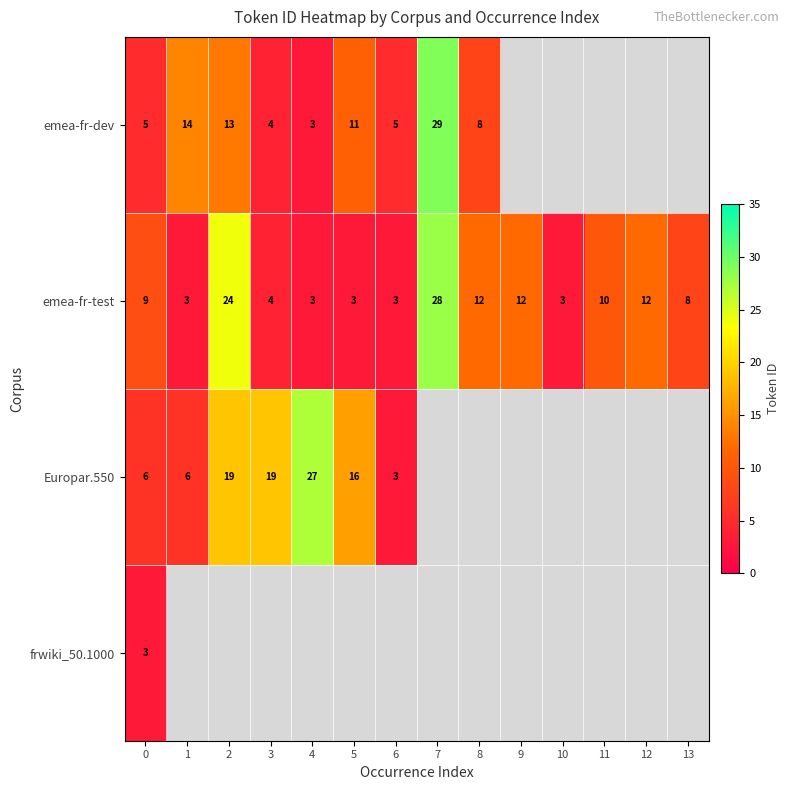

At 0, list the series in order from largest to smallest.

emea-fr-test, Europar.550, emea-fr-dev, frwiki_50.1000